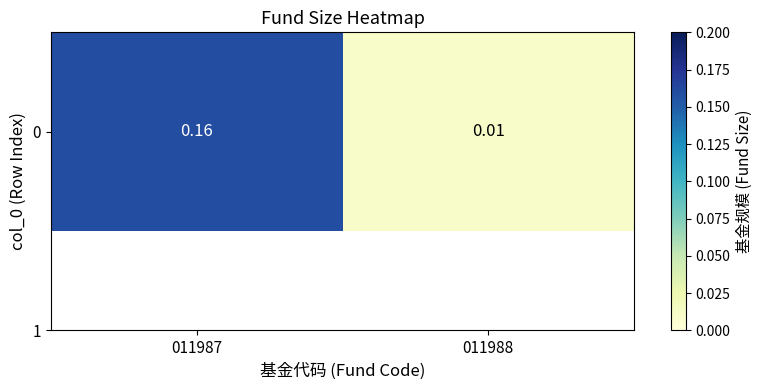

Which has a higher value, 011988 or 011987?

011987